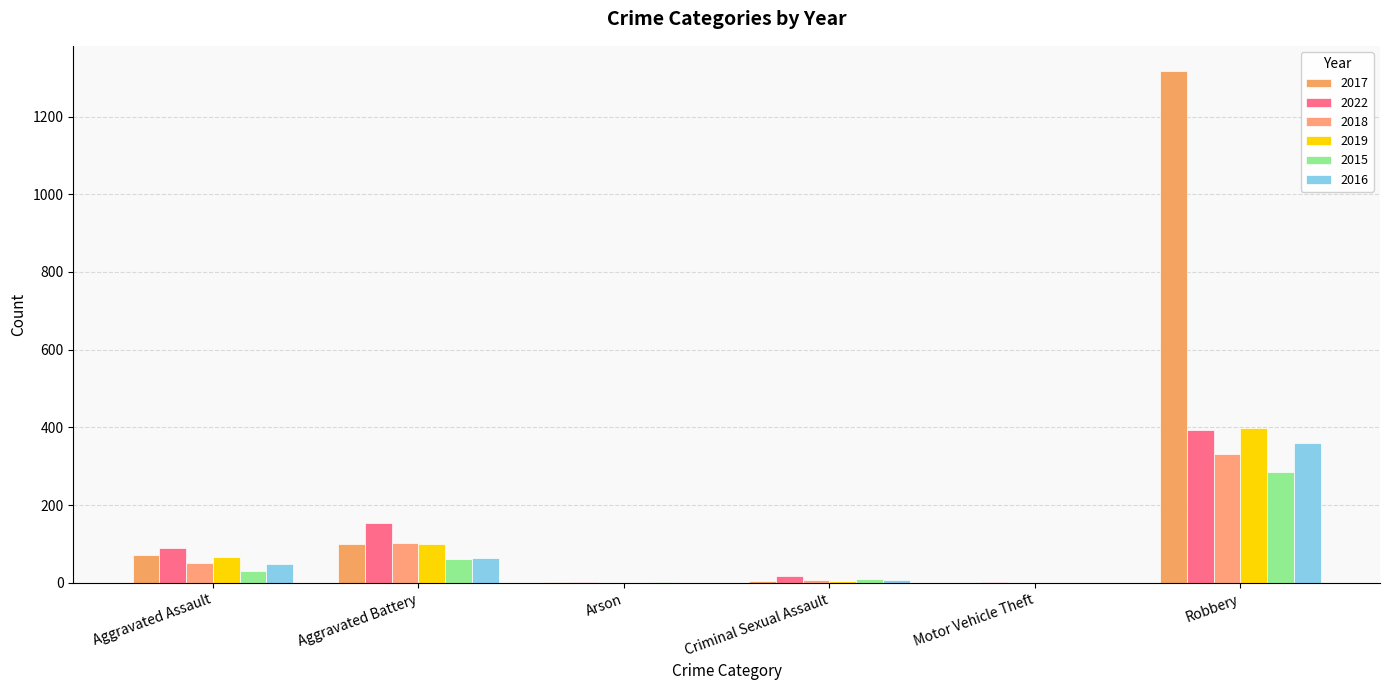

What is the total value across all series at Motor Vehicle Theft?

7